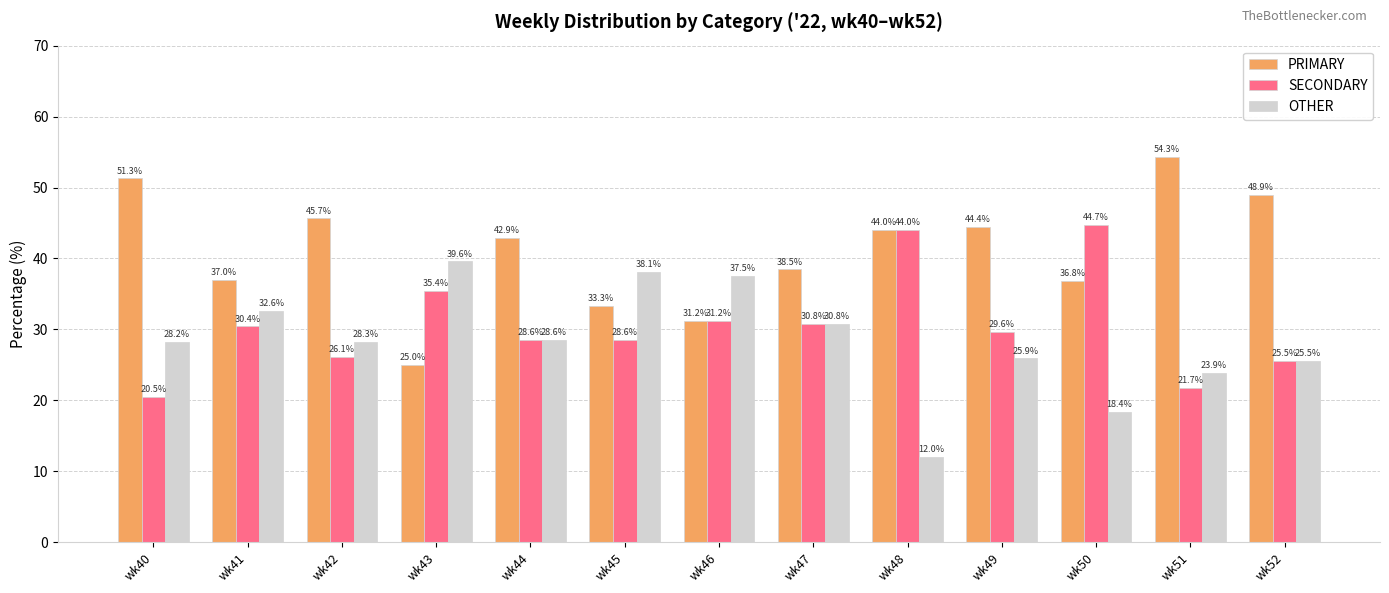

How many groups of bars are there?

13